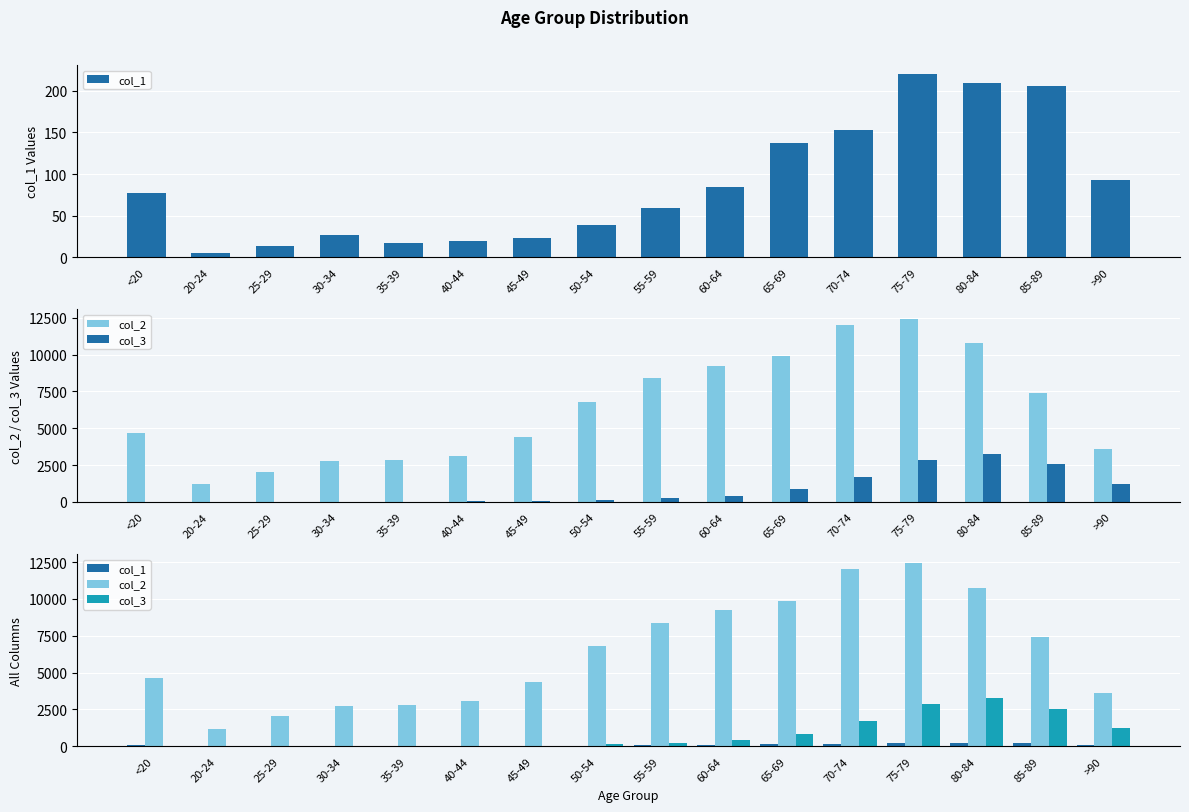

Which series has the widest spread of values?

col_2